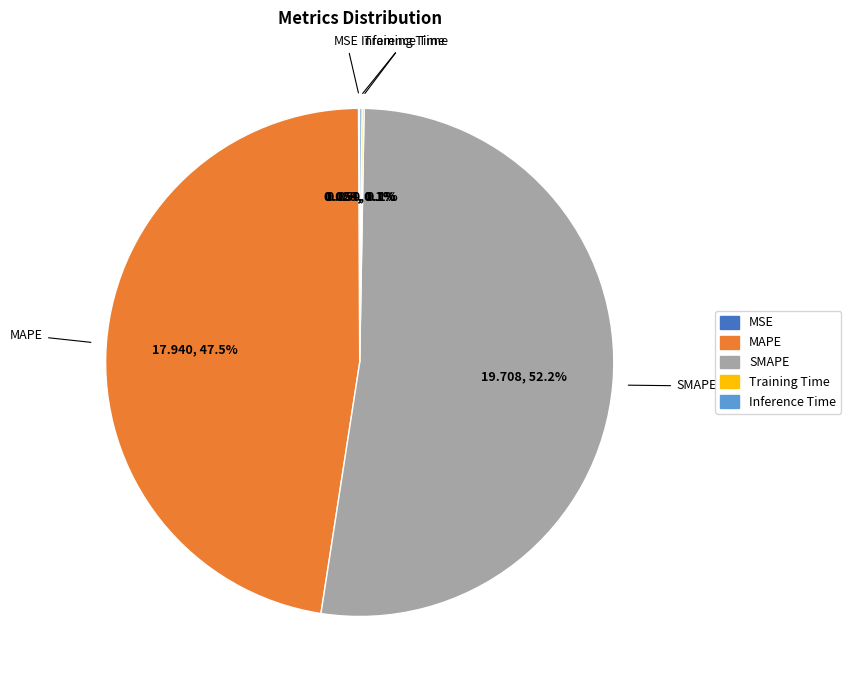

The SMAPE slice represents 52% of the pie. True or false?

True